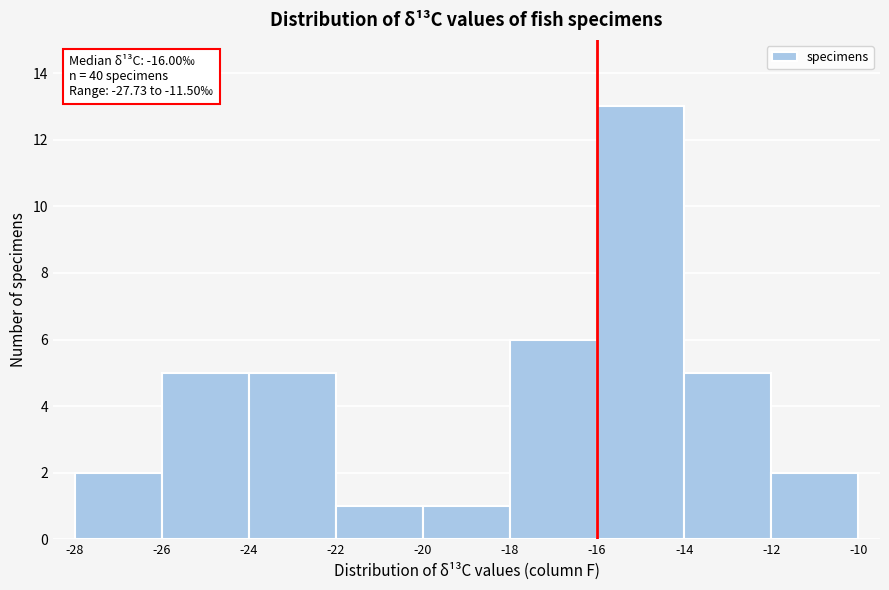

Which range on the x-axis has the tallest bar?

-16 to -14